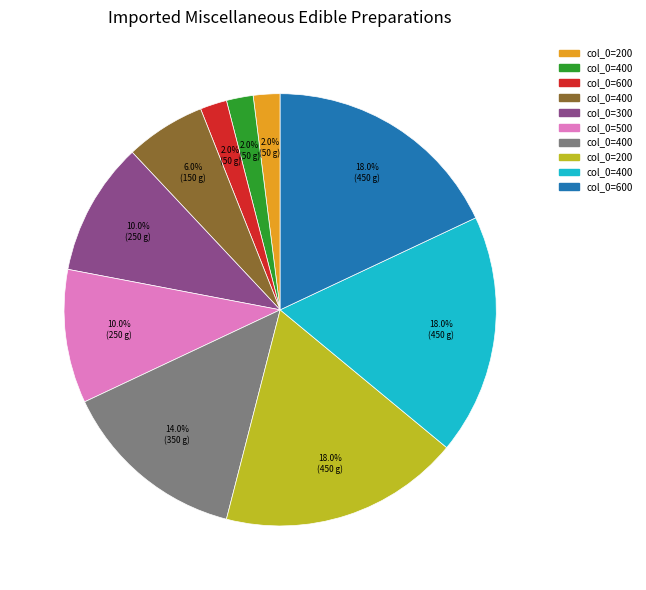

Is there a majority slice in this chart?

No